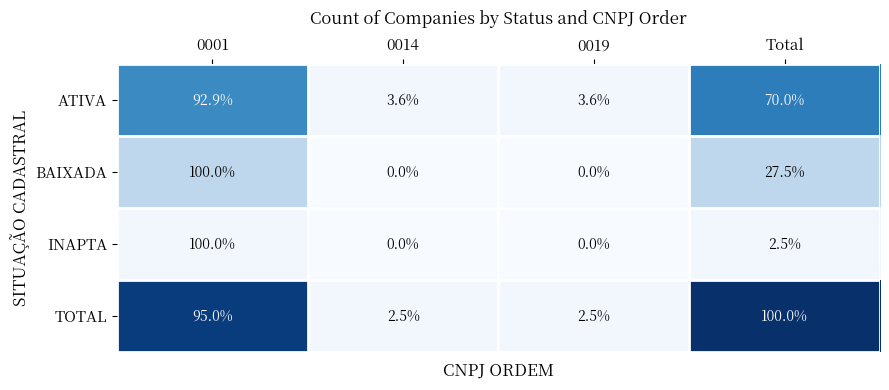

What is the total value across all series at Total?

200.0